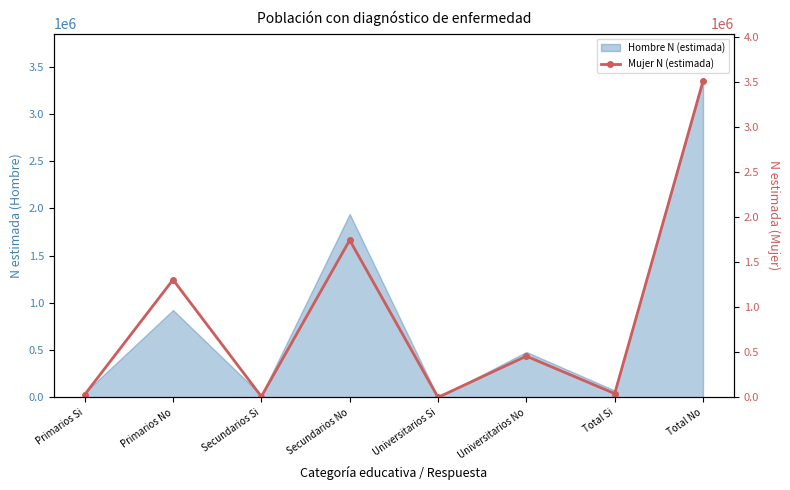

At which category does the chart reach its minimum across all series?

Universitarios Si